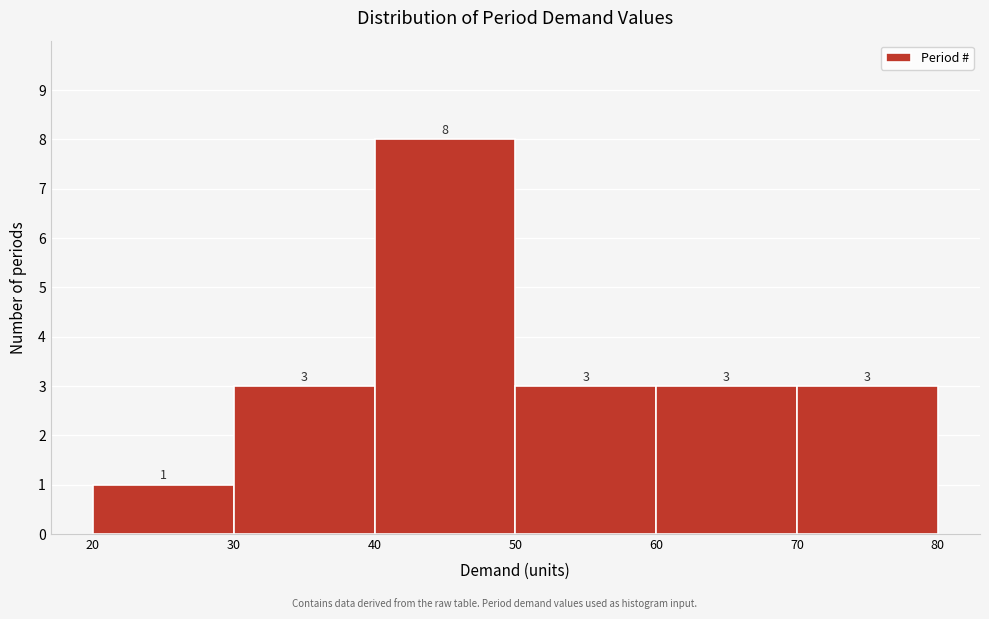

Reading left to right, list every bar in this chart as the range it spans on the x-axis followed by its height.

20 to 30: 1
30 to 40: 3
40 to 50: 8
50 to 60: 3
60 to 70: 3
70 to 80: 3